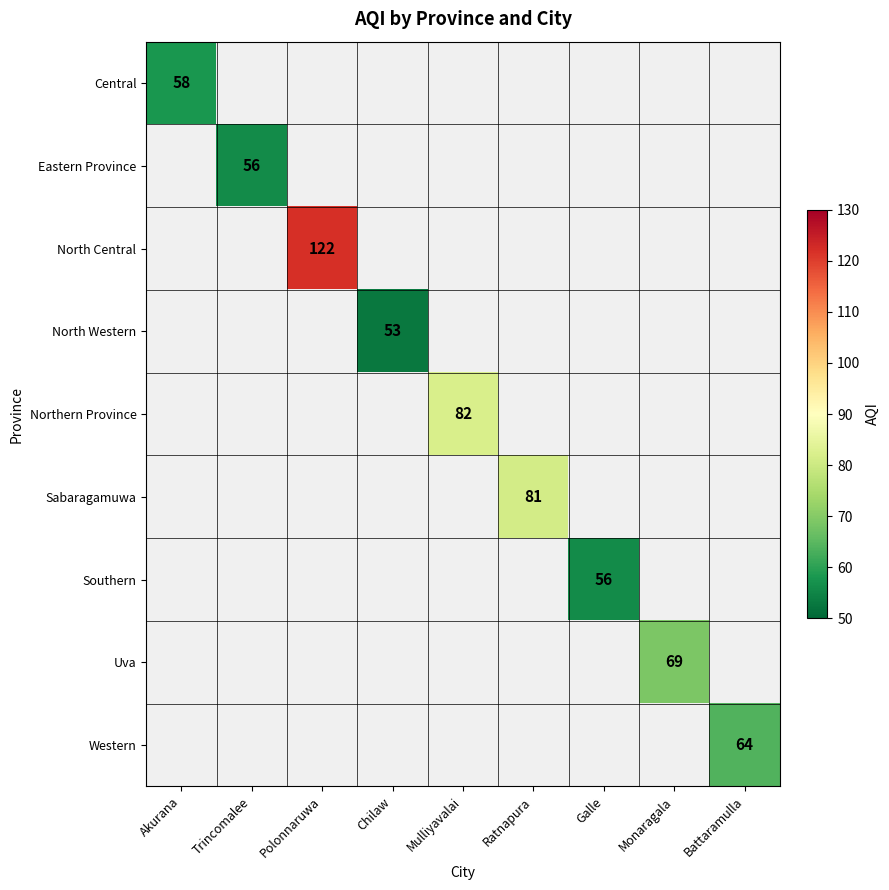

Is it true that Eastern Province equals 56 at Trincomalee?

True